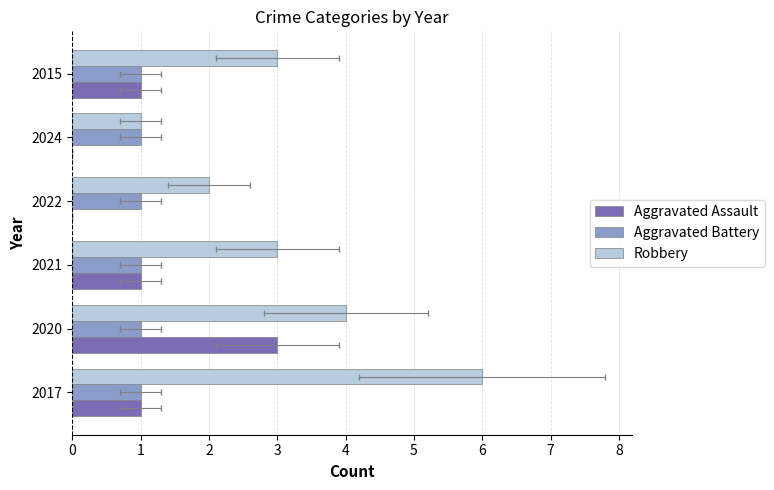

List the labels in order of Robbery value, smallest first.

2024, 2022, 2021, 2015, 2020, 2017